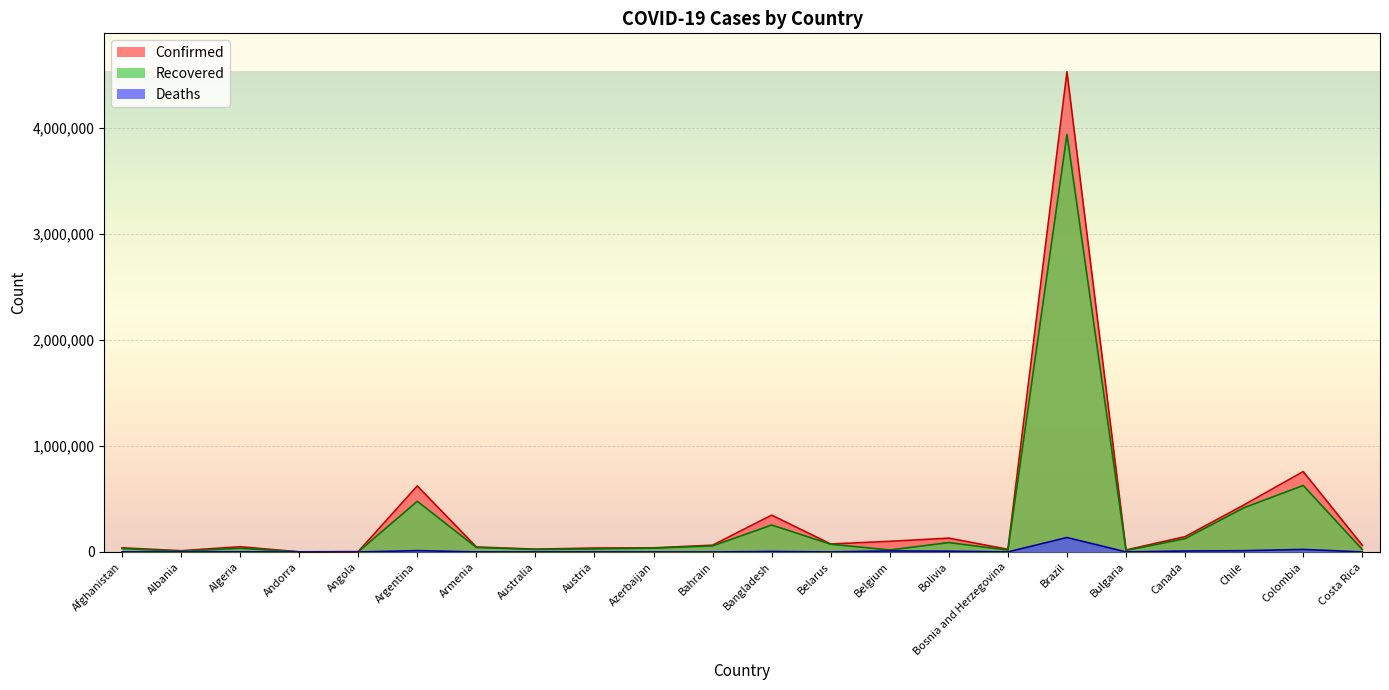

Is it true that Confirmed equals 444674 at Chile?

True